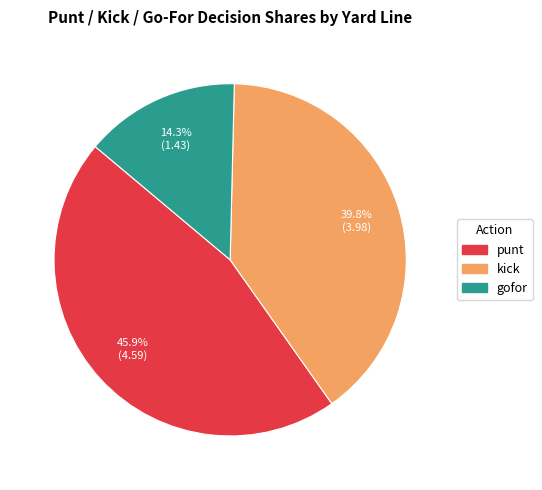

Does any single category account for the majority?

No